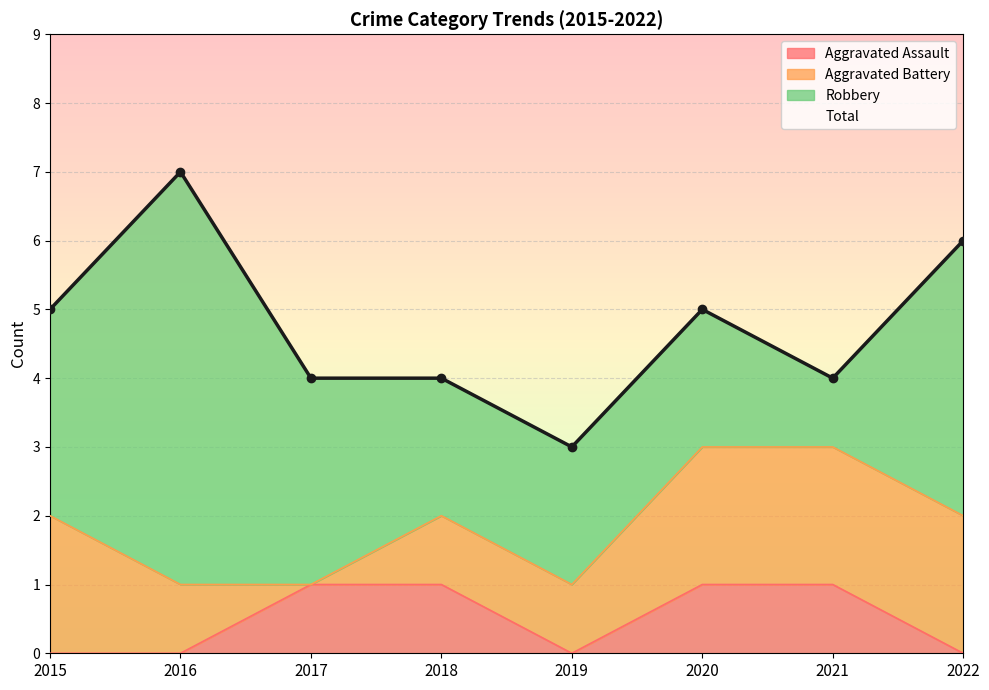

How many values exceed 5?

2